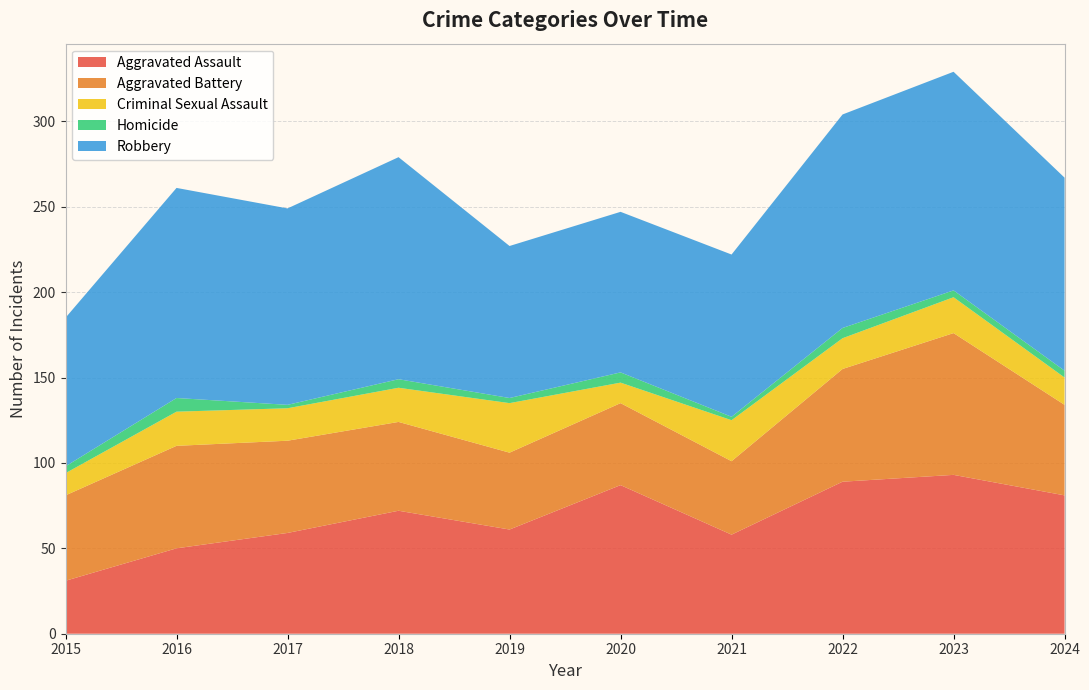

Reading left to right, list all the values displayed in this chart.

Aggravated Assault: 2015=31	2016=50	2017=59	2018=72	2019=61	2020=87	2021=58	2022=89	2023=93	2024=81
Aggravated Battery: 2015=50	2016=60	2017=54	2018=52	2019=45	2020=48	2021=43	2022=66	2023=83	2024=53
Criminal Sexual Assault: 2015=13	2016=20	2017=19	2018=20	2019=29	2020=12	2021=24	2022=18	2023=21	2024=16
Homicide: 2015=4	2016=8	2017=2	2018=5	2019=3	2020=6	2021=2	2022=6	2023=4	2024=4
Robbery: 2015=87	2016=123	2017=115	2018=130	2019=89	2020=94	2021=95	2022=125	2023=128	2024=113